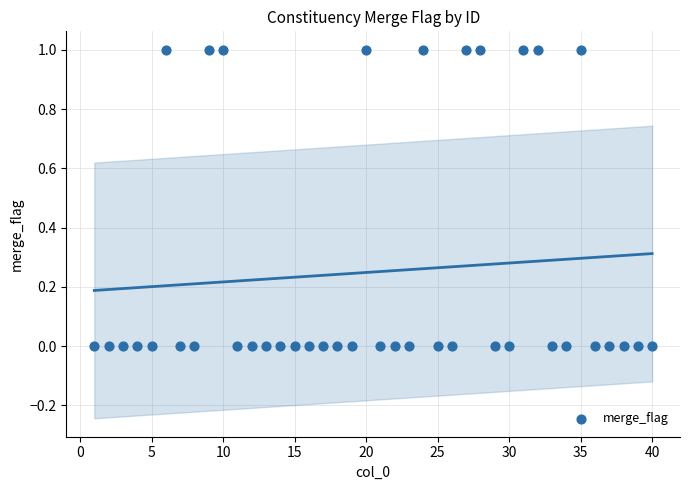

What is the range of X values (max minus min)?

39